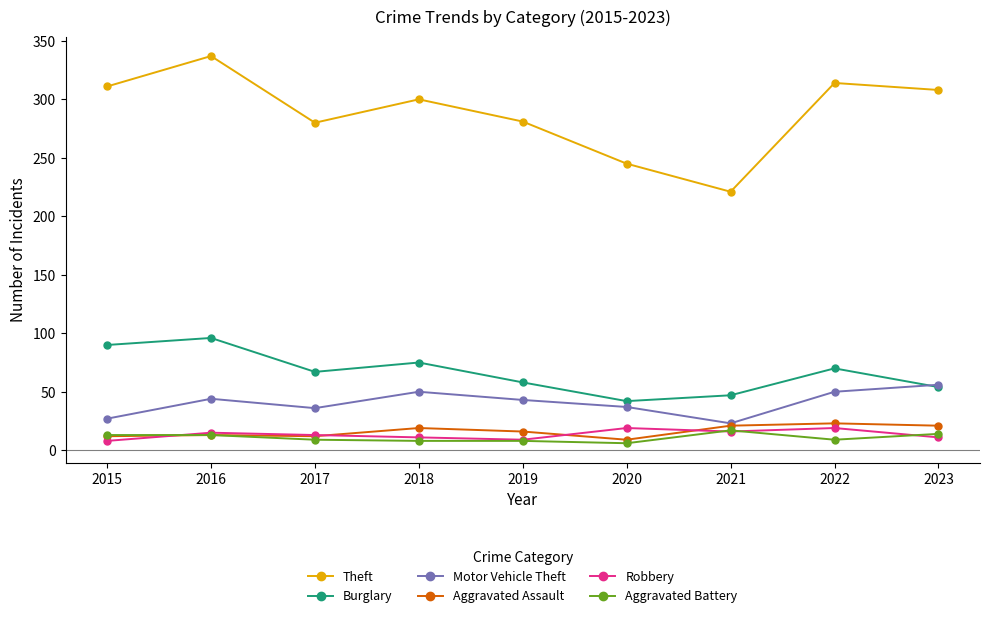

The value of Aggravated Assault at 2018 is 19. True or false?

True